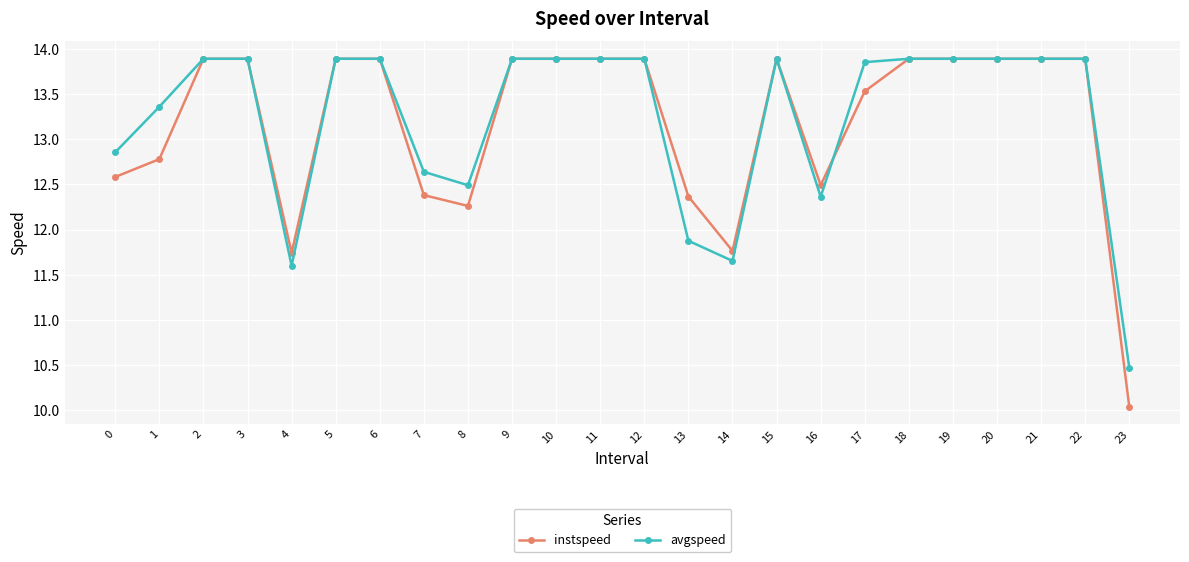

At which category does avgspeed reach its first local valley?

4